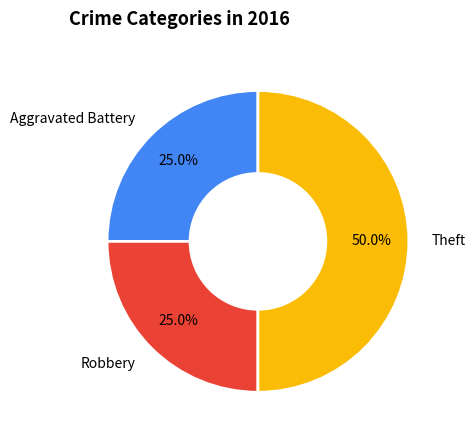

Which slice is the largest?

Theft